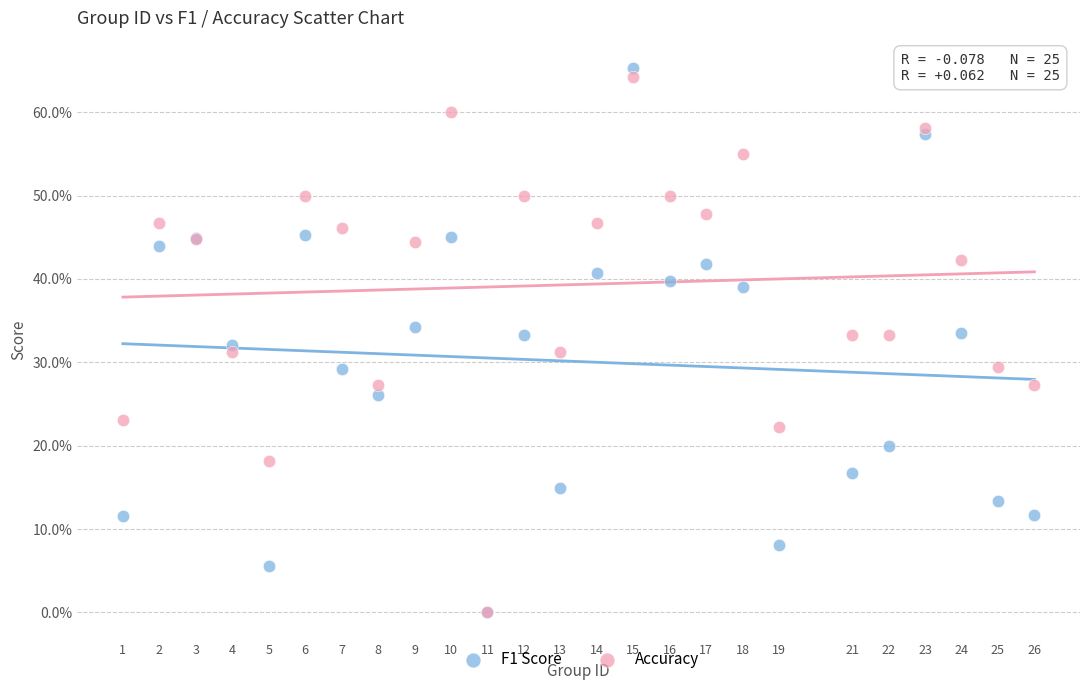

What are all the series names shown in the legend?

F1 Score, Accuracy